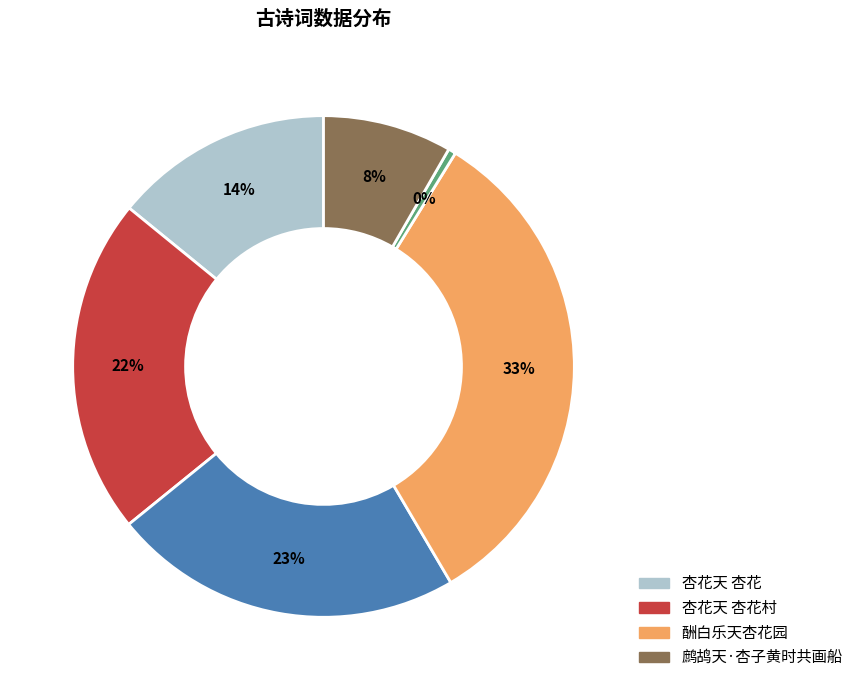

Is there a majority slice in this chart?

No